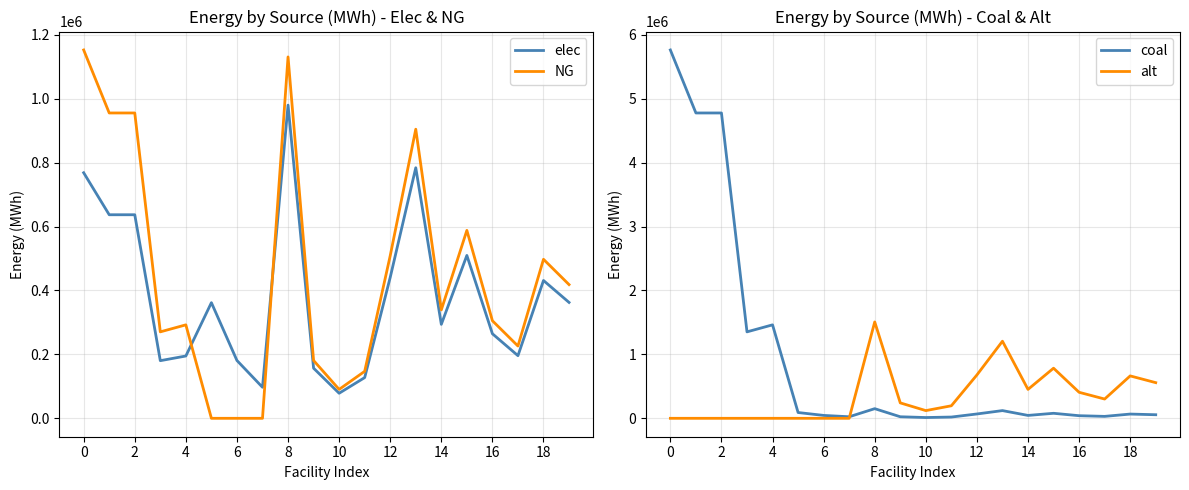

How many intersections are there between alt and elec?

1